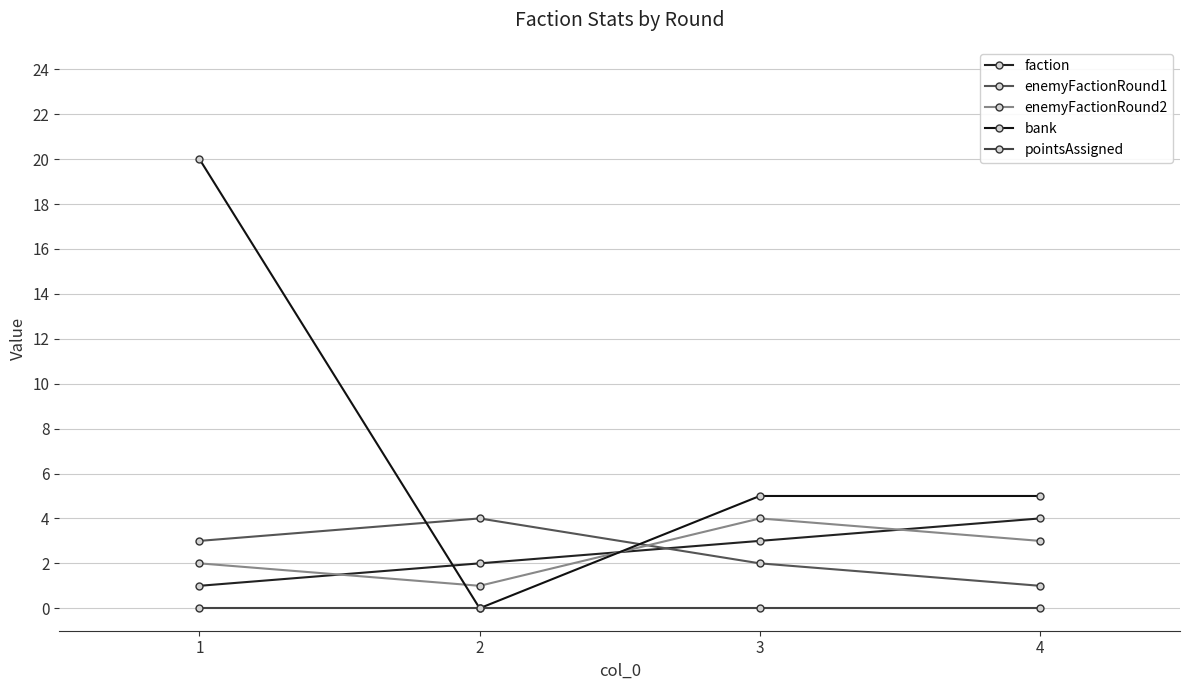

Which category has the highest value in the faction series?

4